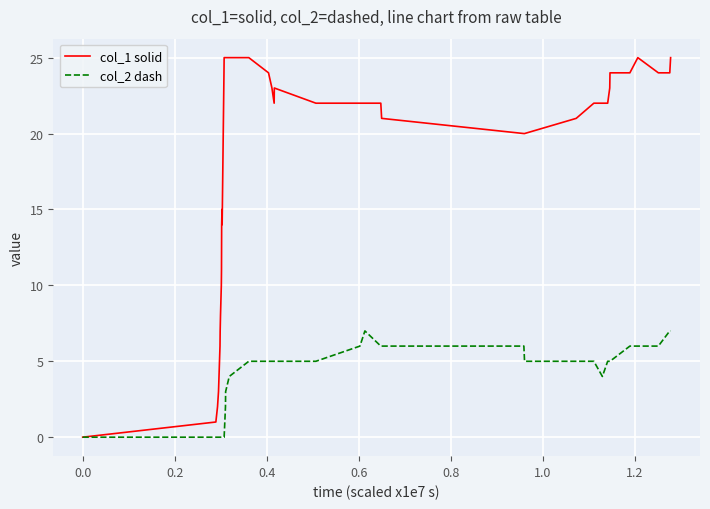

Which series has the largest range (max minus min)?

col_1 solid